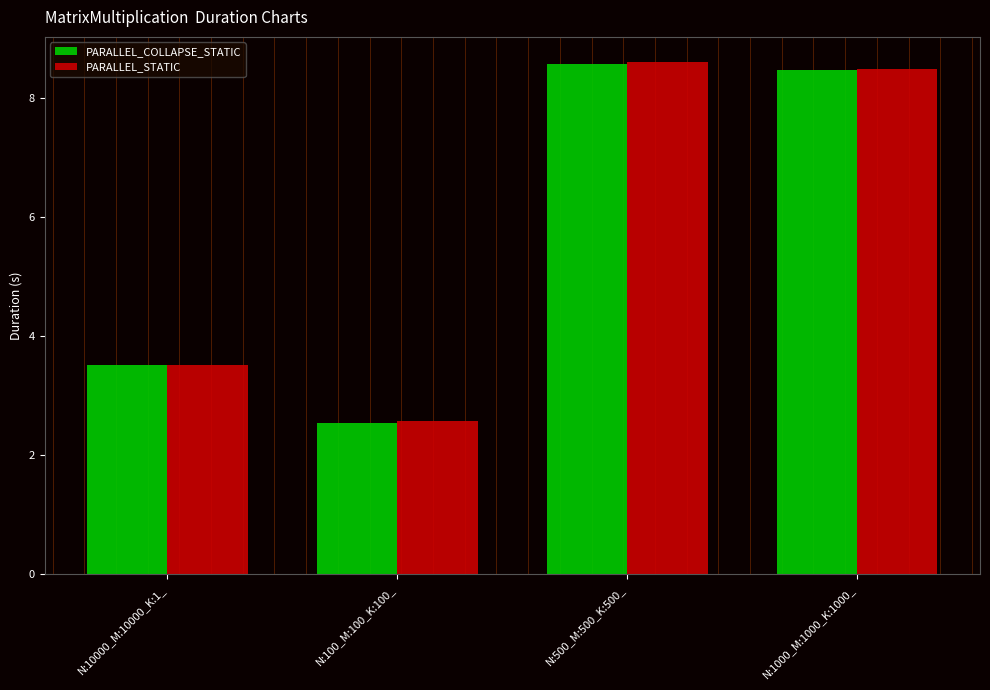

What is the label of the 1st bar from the right?

N:1000_M:1000_K:1000_